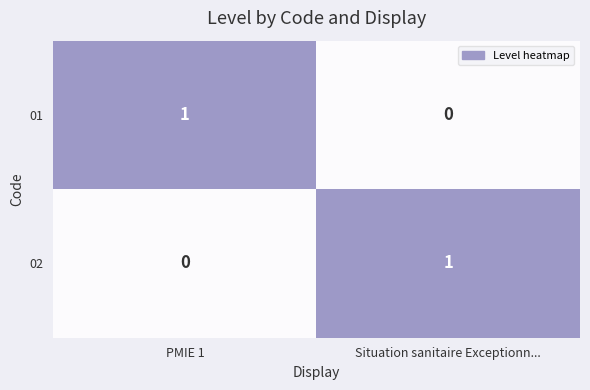

Which category has the lowest value in the 02 series?

PMIE 1